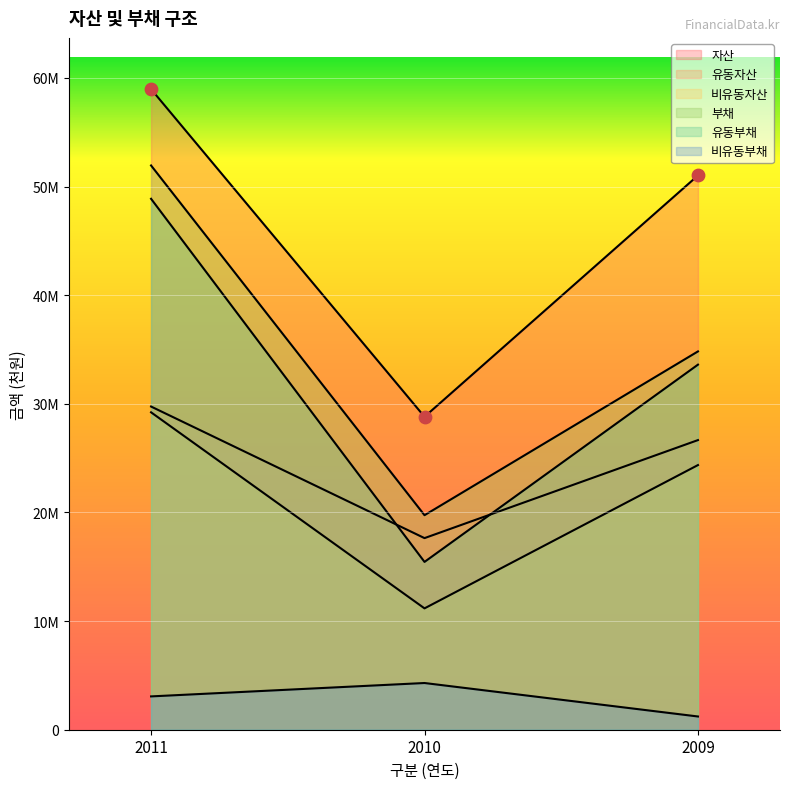

What is the total value across all series at 2009?

171678437